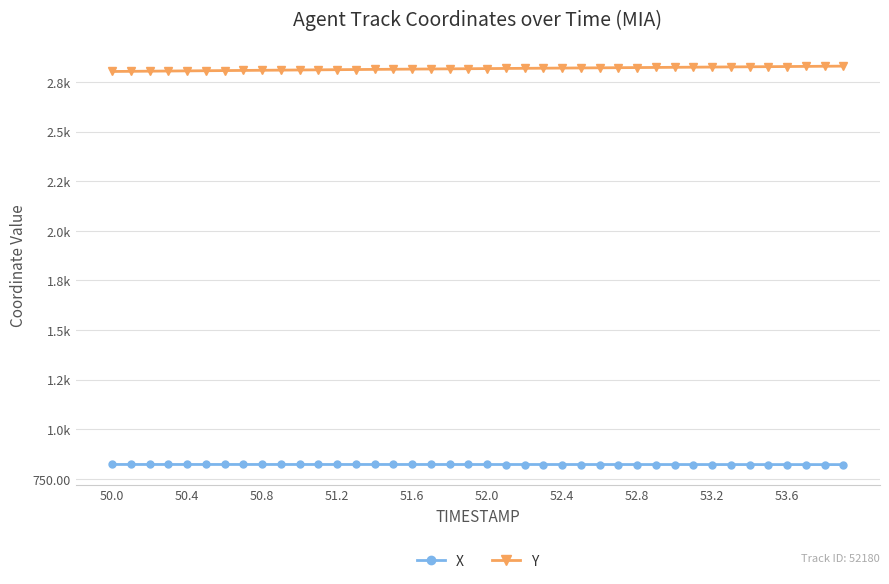

What is the value of the Y point at the 29th from the left?

2822.1